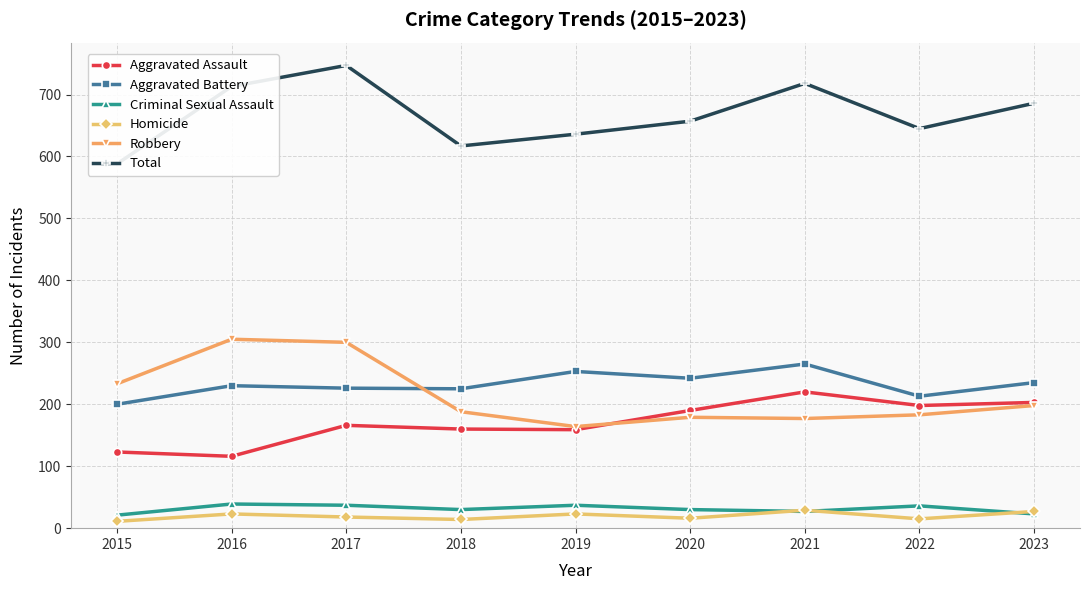

Which category has the lowest value across all series?

2015